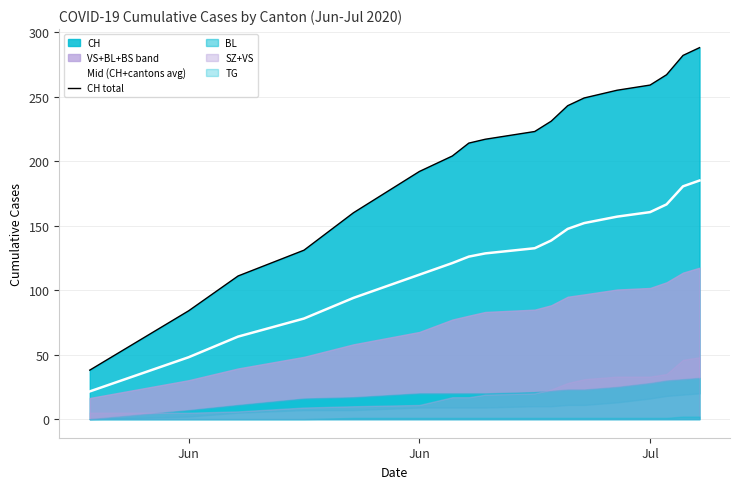

What is the total value across all series at Jul?

419.5